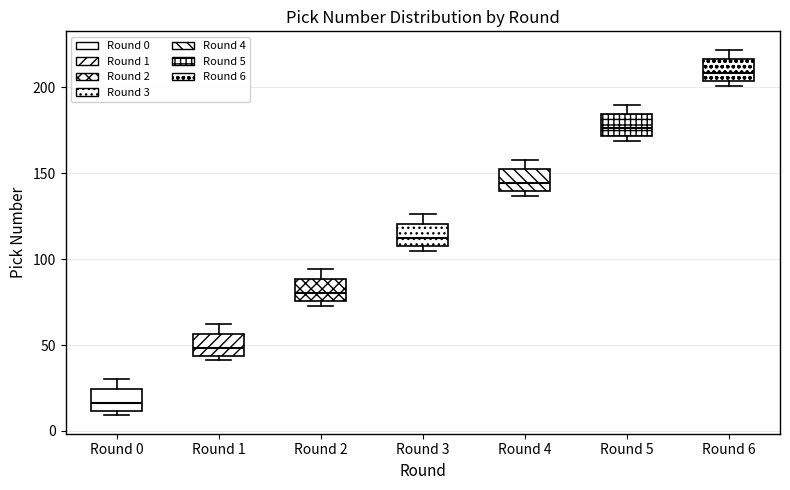

Which box has the highest median line?

Round 6